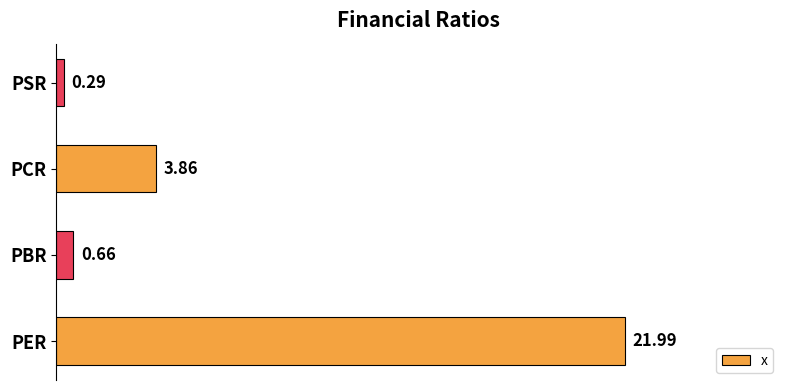

Does the chart contain stacked bars?

No